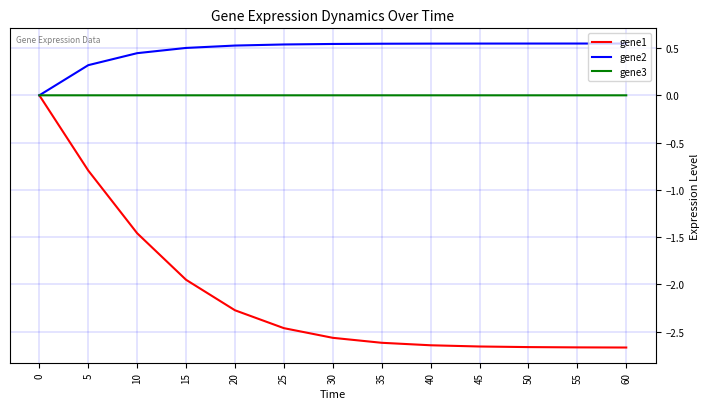

Which series has the largest range (max minus min)?

gene1